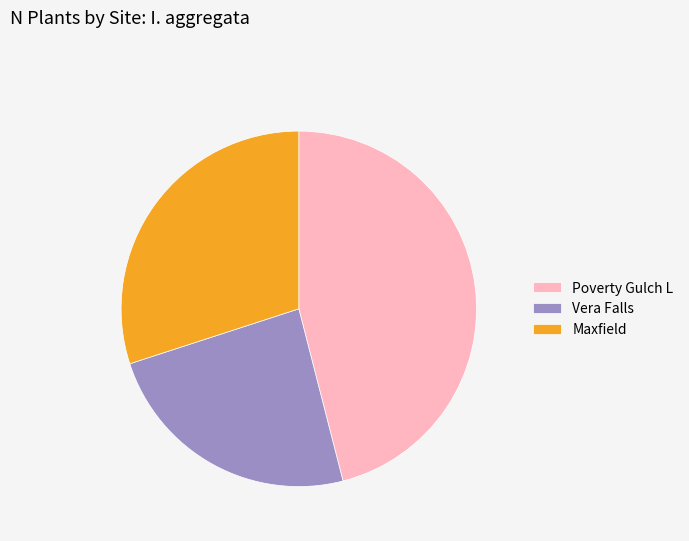

The Maxfield slice represents 30% of the pie. True or false?

True